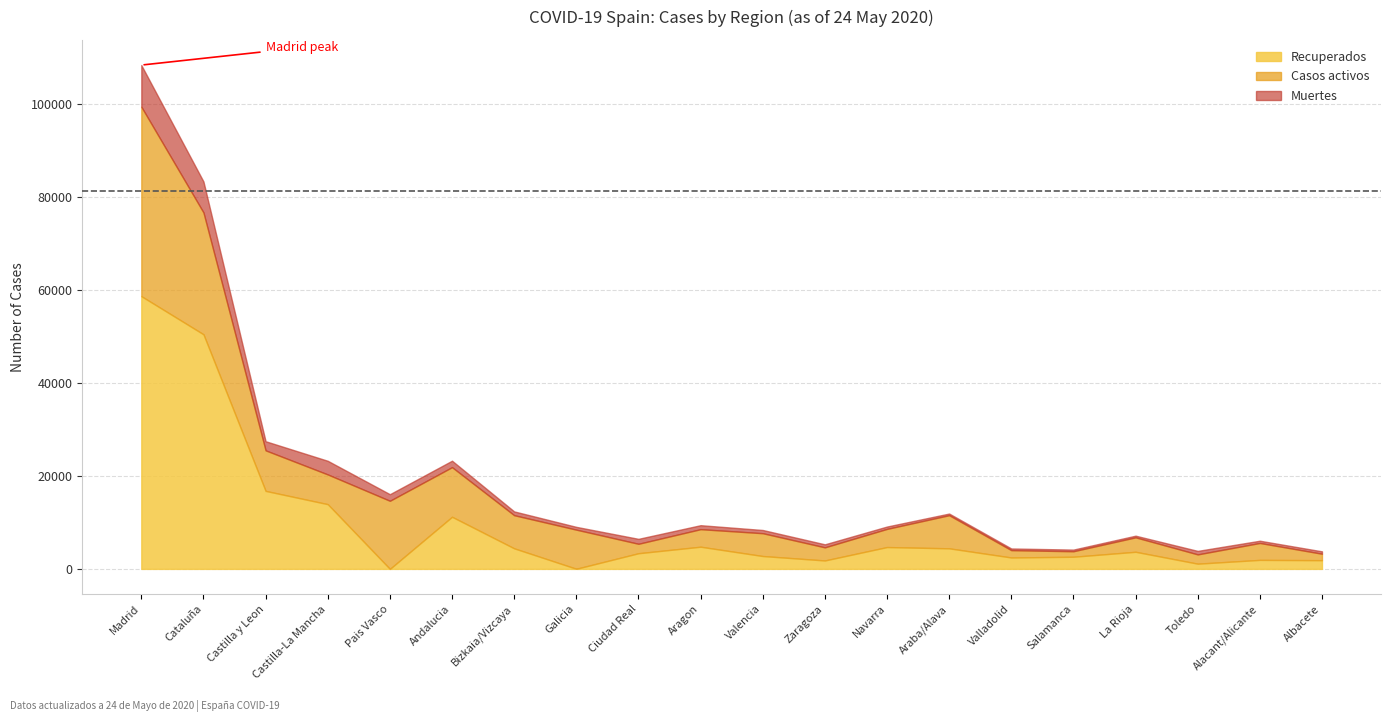

Is it true that Recuperados equals 2613 at Salamanca?

True